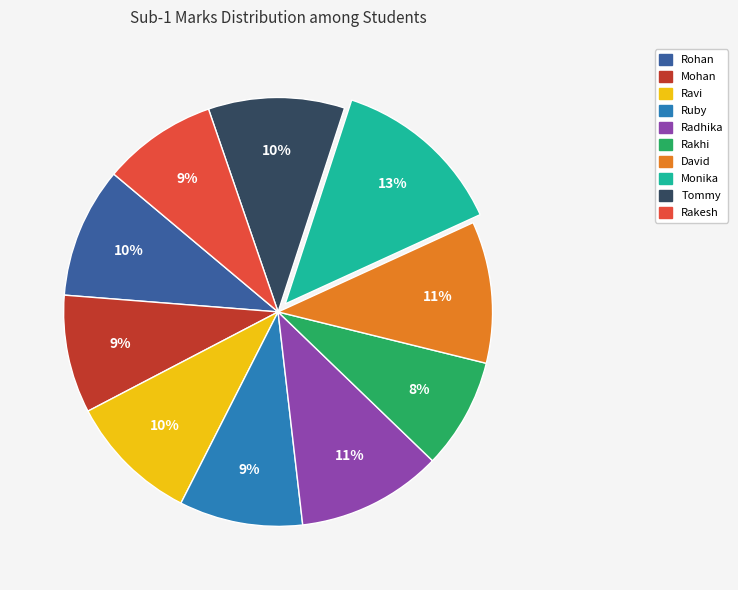

How many segments does this pie chart have?

10